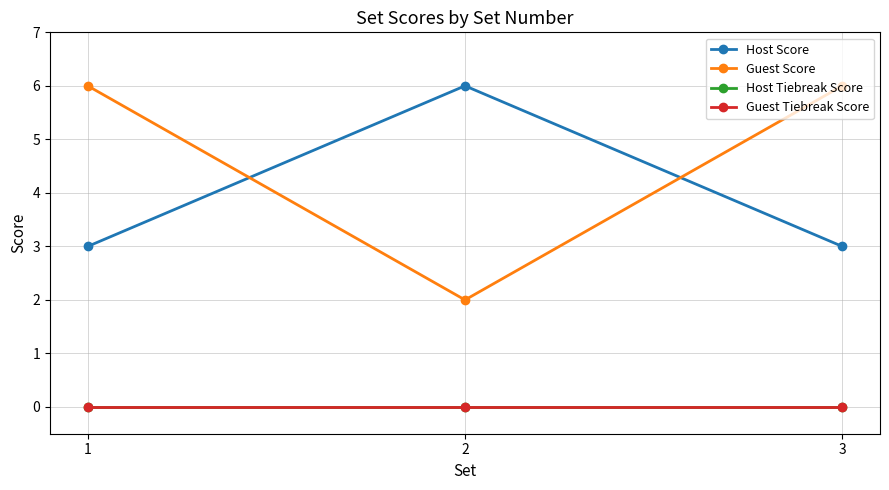

Does the chart have visible grid lines?

Yes